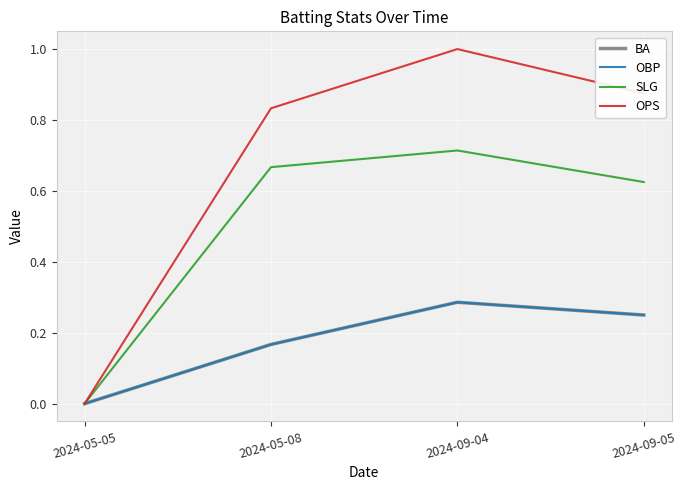

How many interior local peaks does the SLG series have?

1